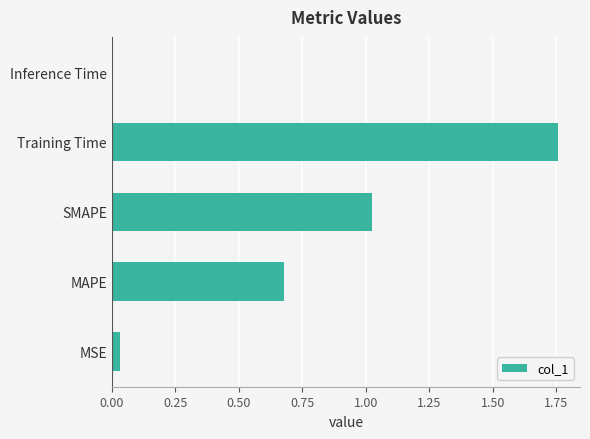

At which label is the value closest to 0?

Inference Time